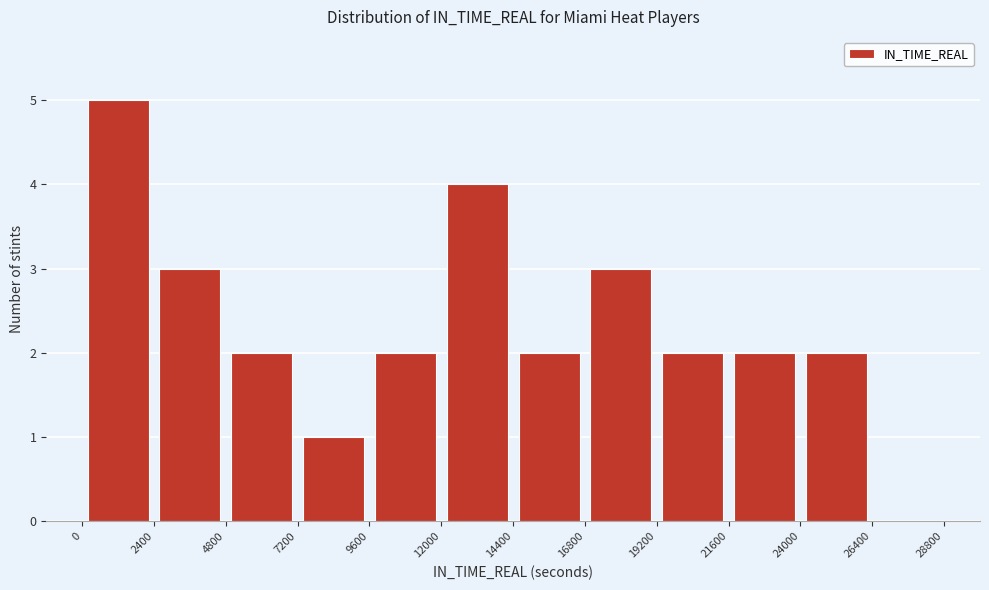

Reading left to right, transcribe this chart: for each bar, give the range it covers on the x-axis and its height. The values are not printed on the chart, so give them approximately, as read against the axis.

0 to 2400: 5
2400 to 4800: 3
4800 to 7200: 2
7200 to 9600: 1
9600 to 12000: 2
12000 to 14400: 4
14400 to 16800: 2
16800 to 19200: 3
19200 to 21600: 2
21600 to 24000: 2
24000 to 26400: 2
26400 to 28800: 0